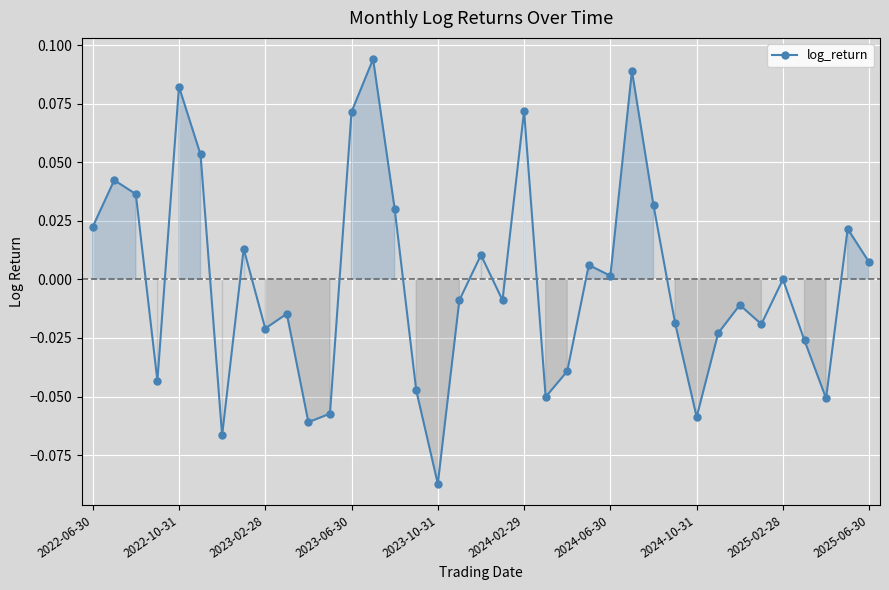

How many lines are shown in the chart?

1